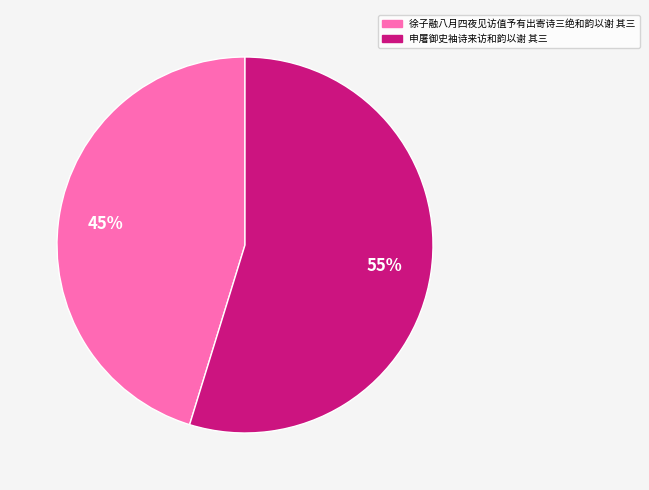

Which category has the biggest portion of the pie?

申屠御史袖诗来访和韵以谢 其三